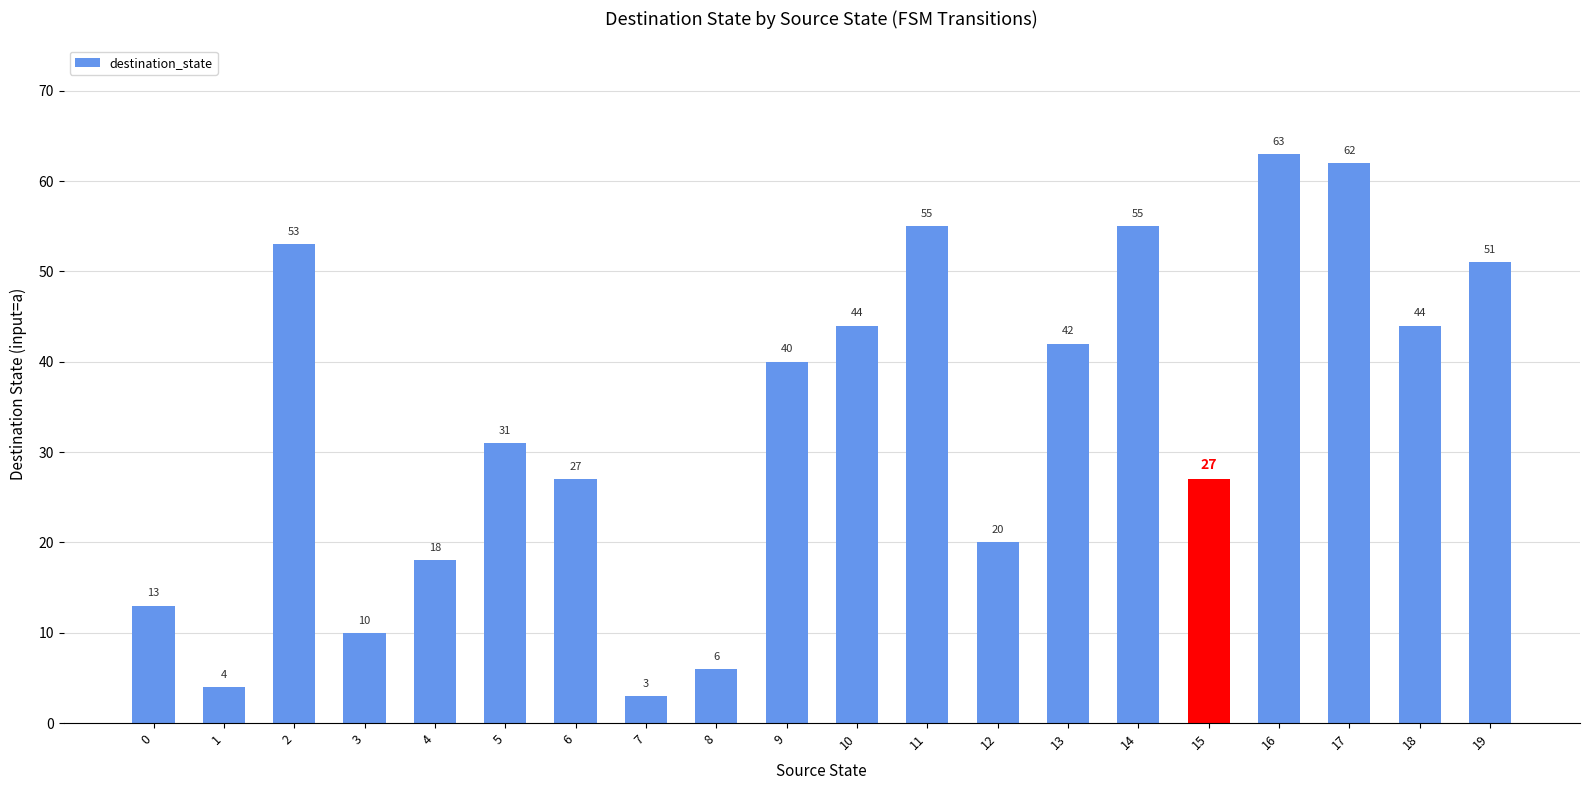

Reading left to right, list all the values displayed in this chart.

13	4	53	10	18	31	27	3	6	40	44	55	20	42	55	27	63	62	44	51